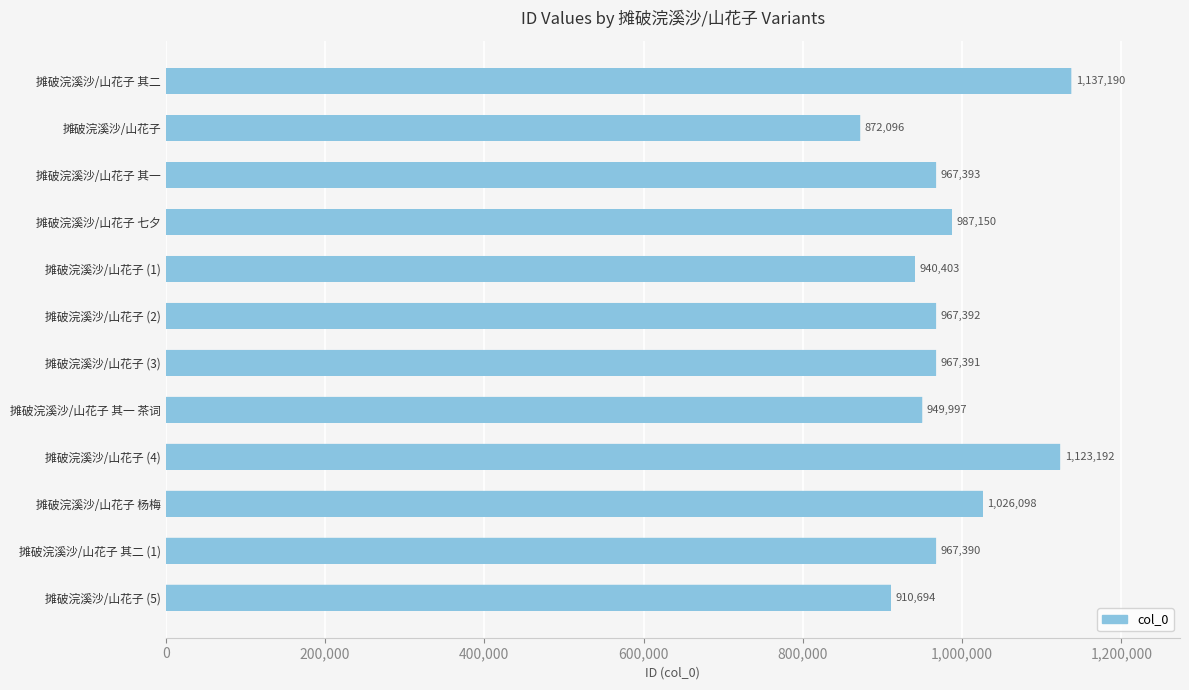

Are the bars horizontal?

Yes